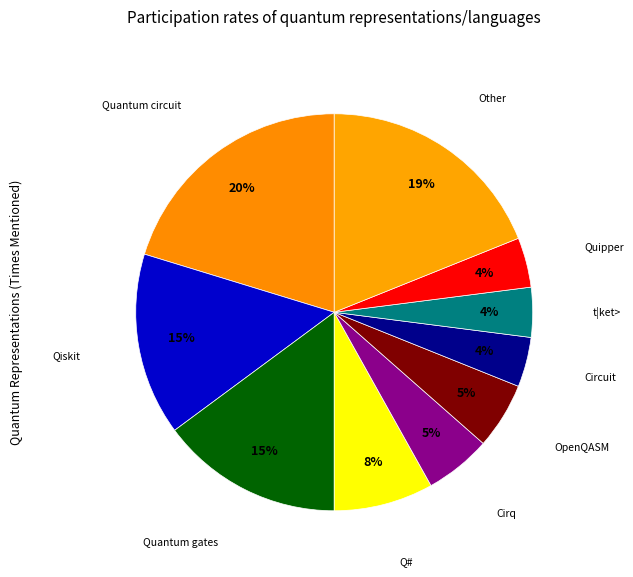

How many slices are in this pie chart?

10